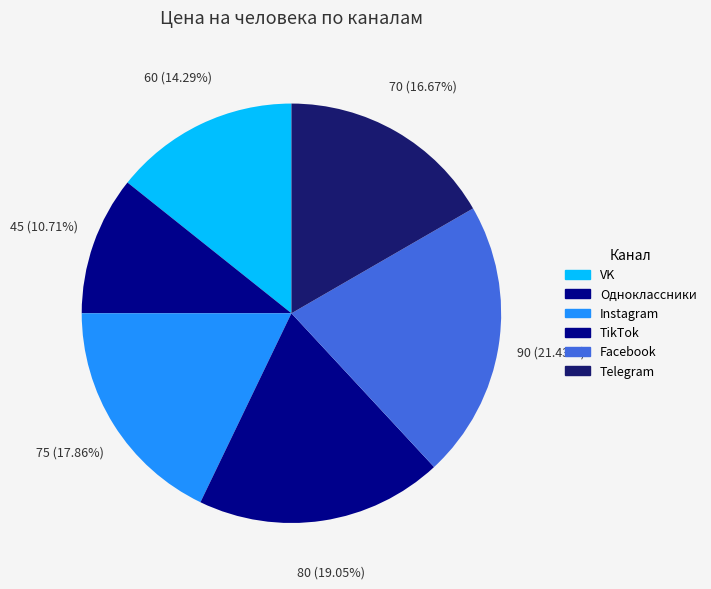

Does Одноклассники represent more than half of the total?

No